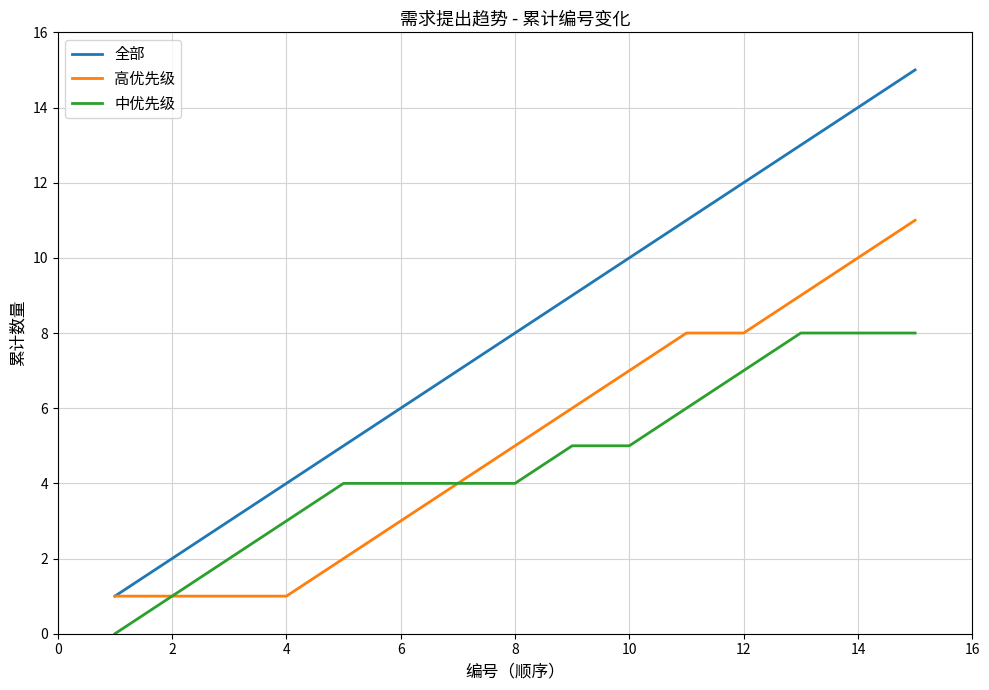

Which series has the largest range (max minus min)?

全部